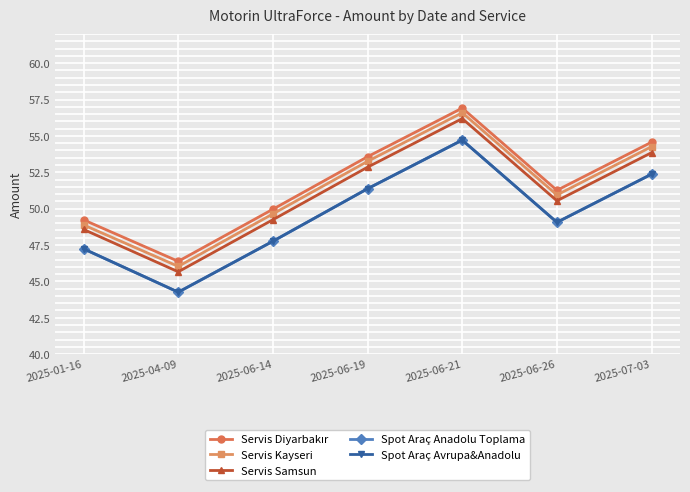

In Spot Araç Avrupa&Anadolu, how many points are higher than both neighbors (excluding endpoints)?

1